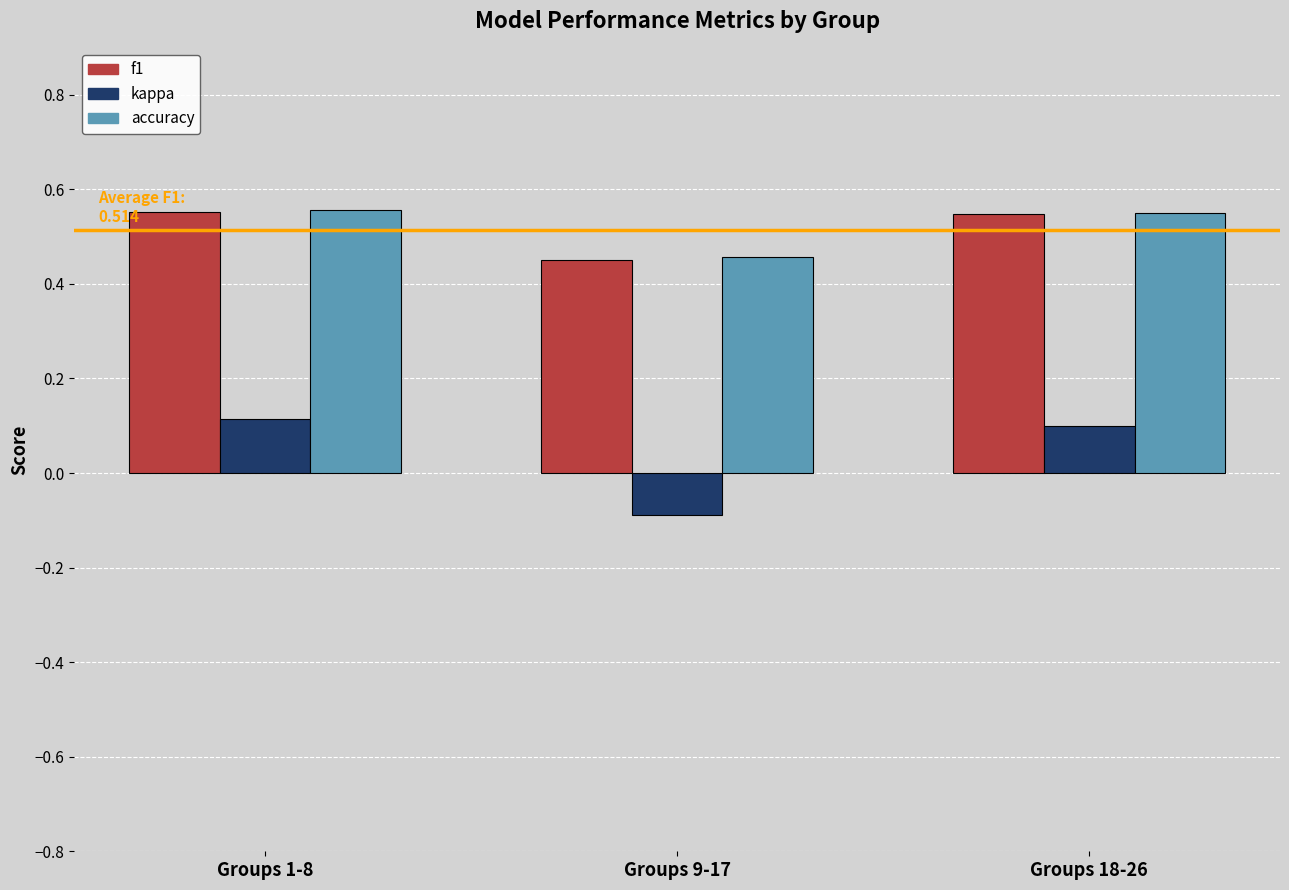

What position from the left is Groups 18-26?

3